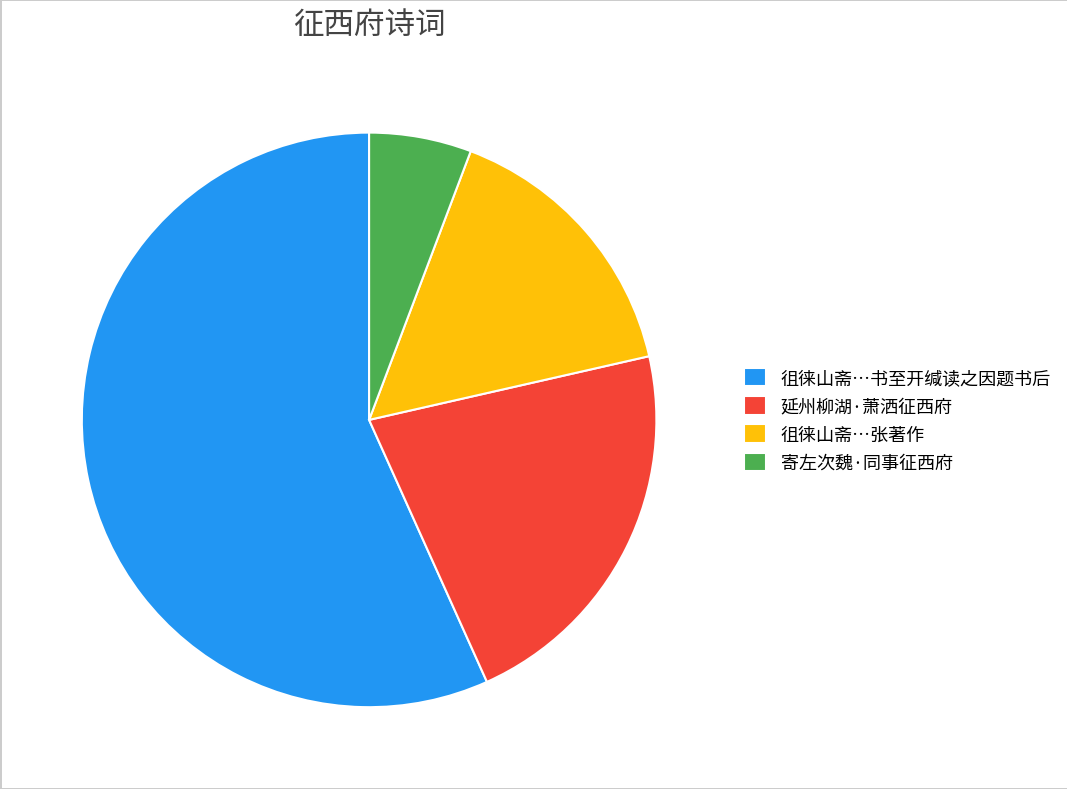

Is the sum of 徂徕山斋…张著作 and 延州柳湖·萧洒征西府 greater than half?

No